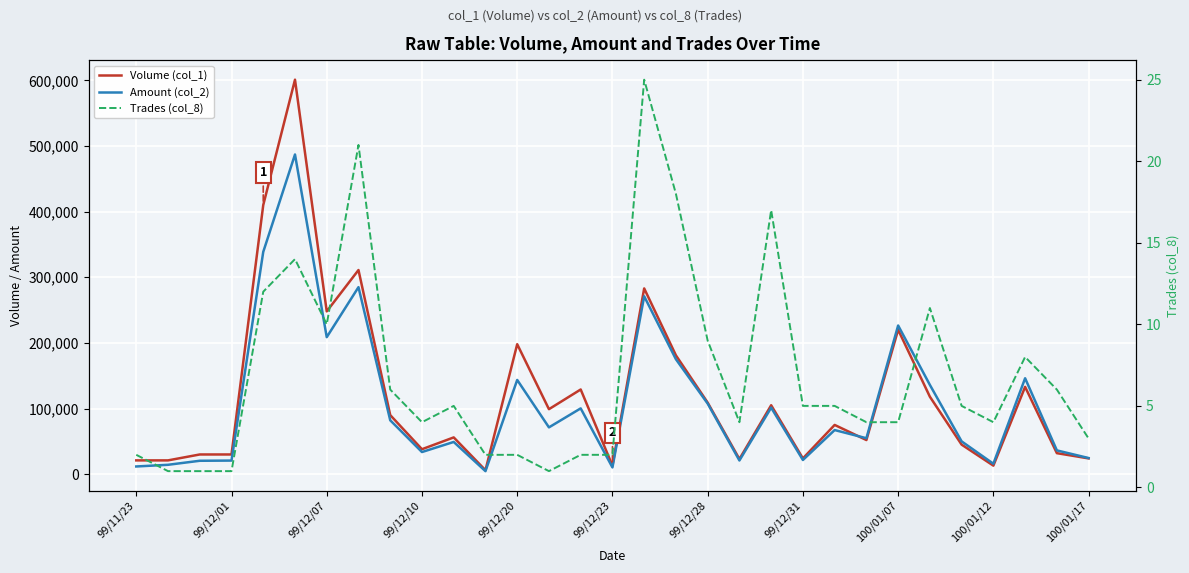

What is the sum of all Amount (col_2) values?

3335800